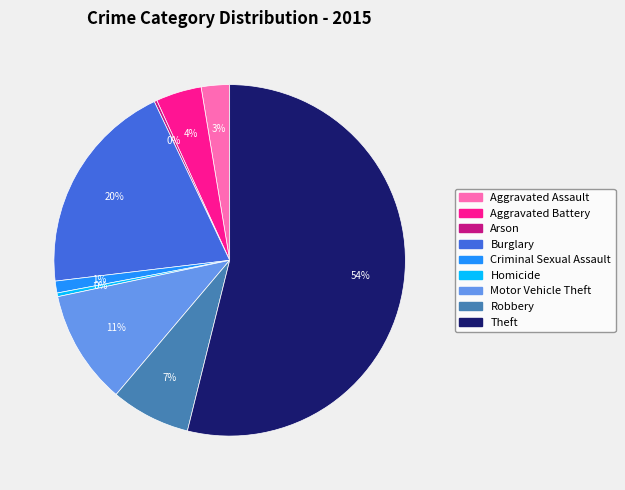

Which category has the biggest portion of the pie?

Theft